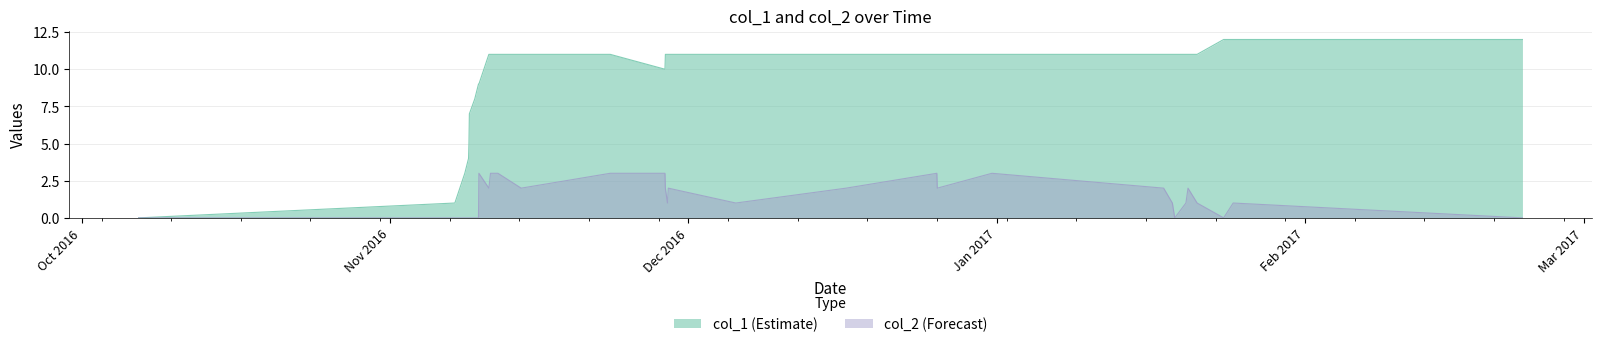

Which series has the largest total across all categories?

col_1 (Estimate)